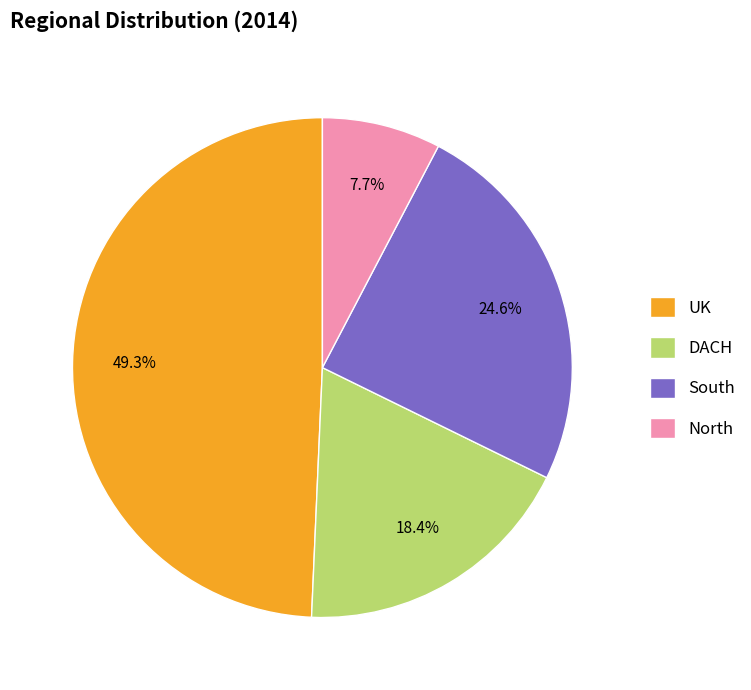

Is there any slice that represents more than half of the pie?

No